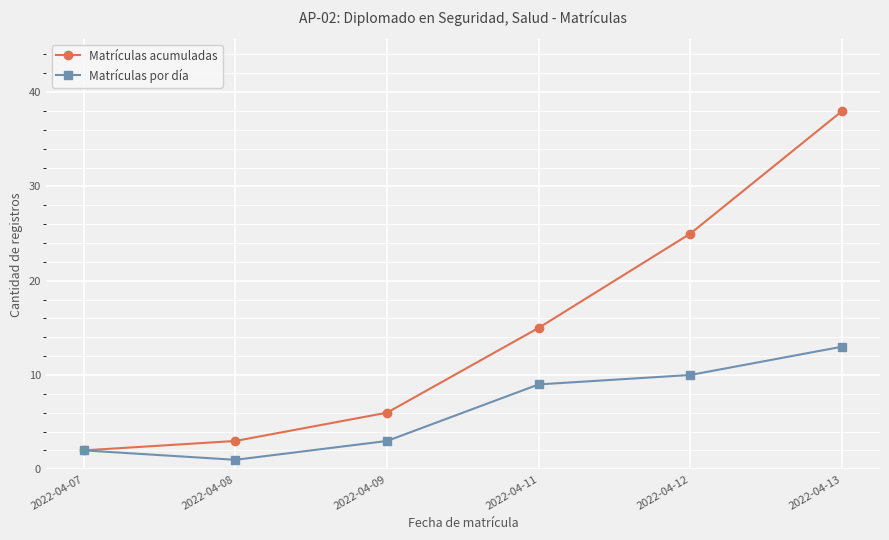

True or false: Matrículas acumuladas has more than 1 interior local peaks.

False